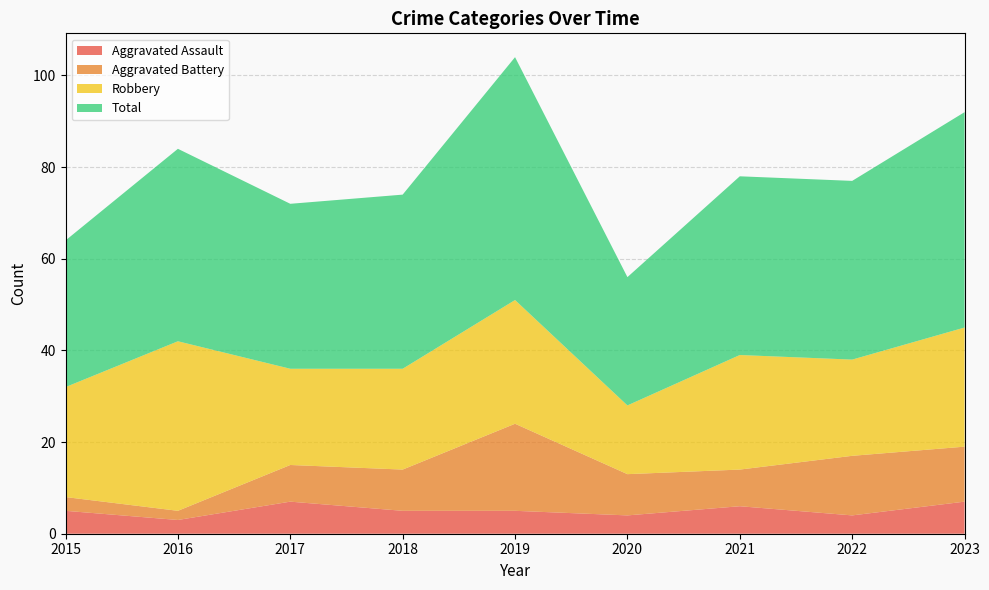

Reading left to right, what are all the values shown in this chart?

Aggravated Assault: 2015=5	2016=3	2017=7	2018=5	2019=5	2020=4	2021=6	2022=4	2023=7
Aggravated Battery: 2015=3	2016=2	2017=8	2018=9	2019=19	2020=9	2021=8	2022=13	2023=12
Robbery: 2015=24	2016=37	2017=21	2018=22	2019=27	2020=15	2021=25	2022=21	2023=26
Total: 2015=32	2016=42	2017=36	2018=38	2019=53	2020=28	2021=39	2022=39	2023=47